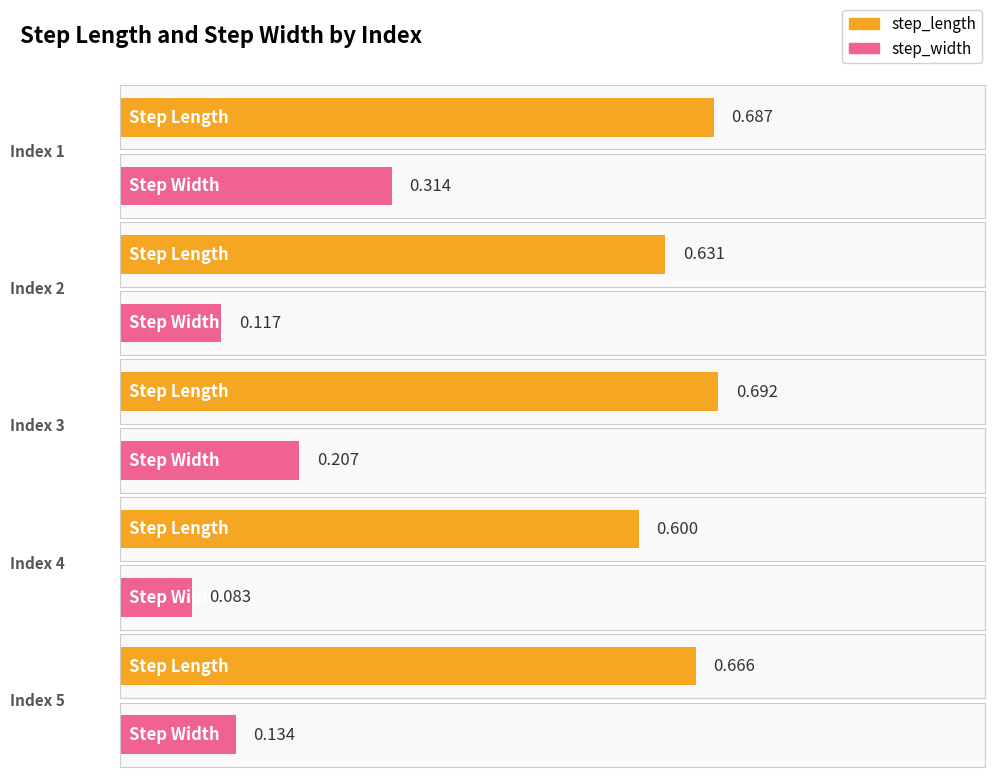

Which has a higher value, 4 or 5?

5